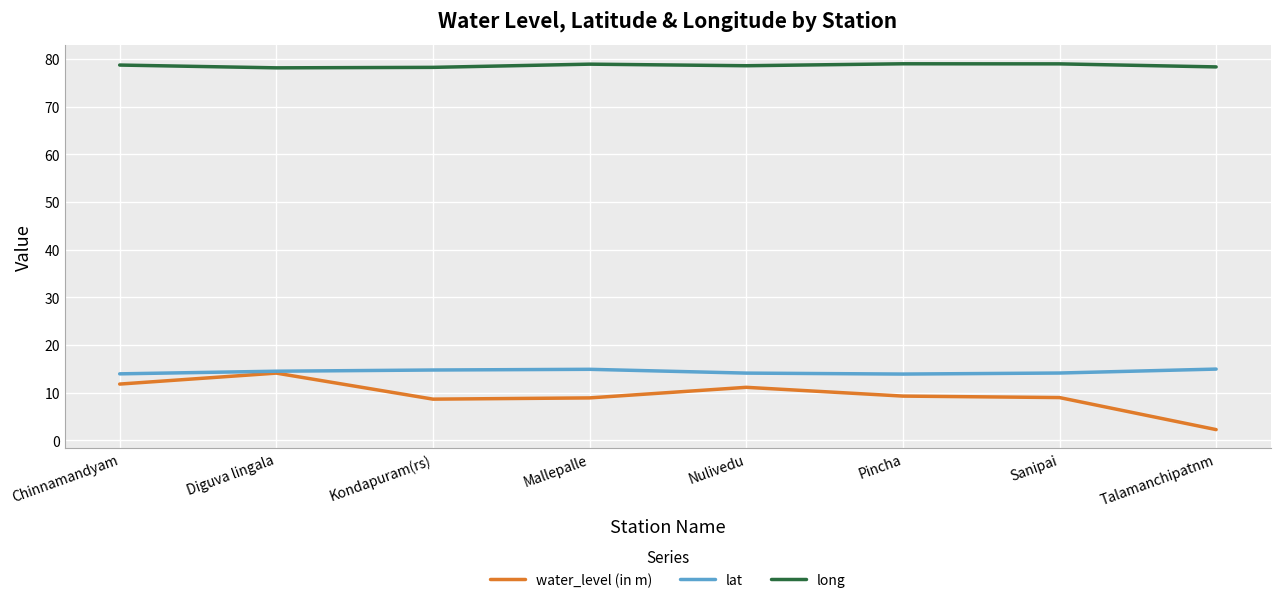

Rank the series by their maximum value, from lowest to highest.

water_level (in m), lat, long